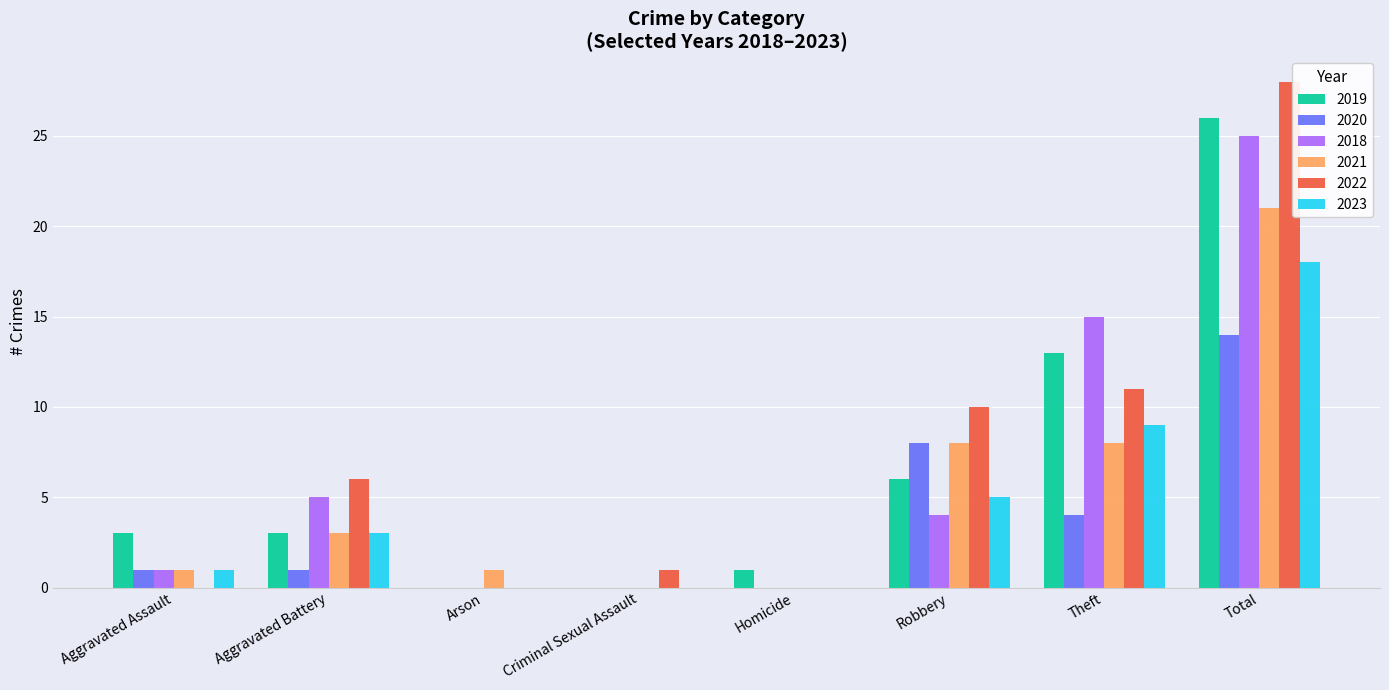

Count the number of data series in this chart.

6